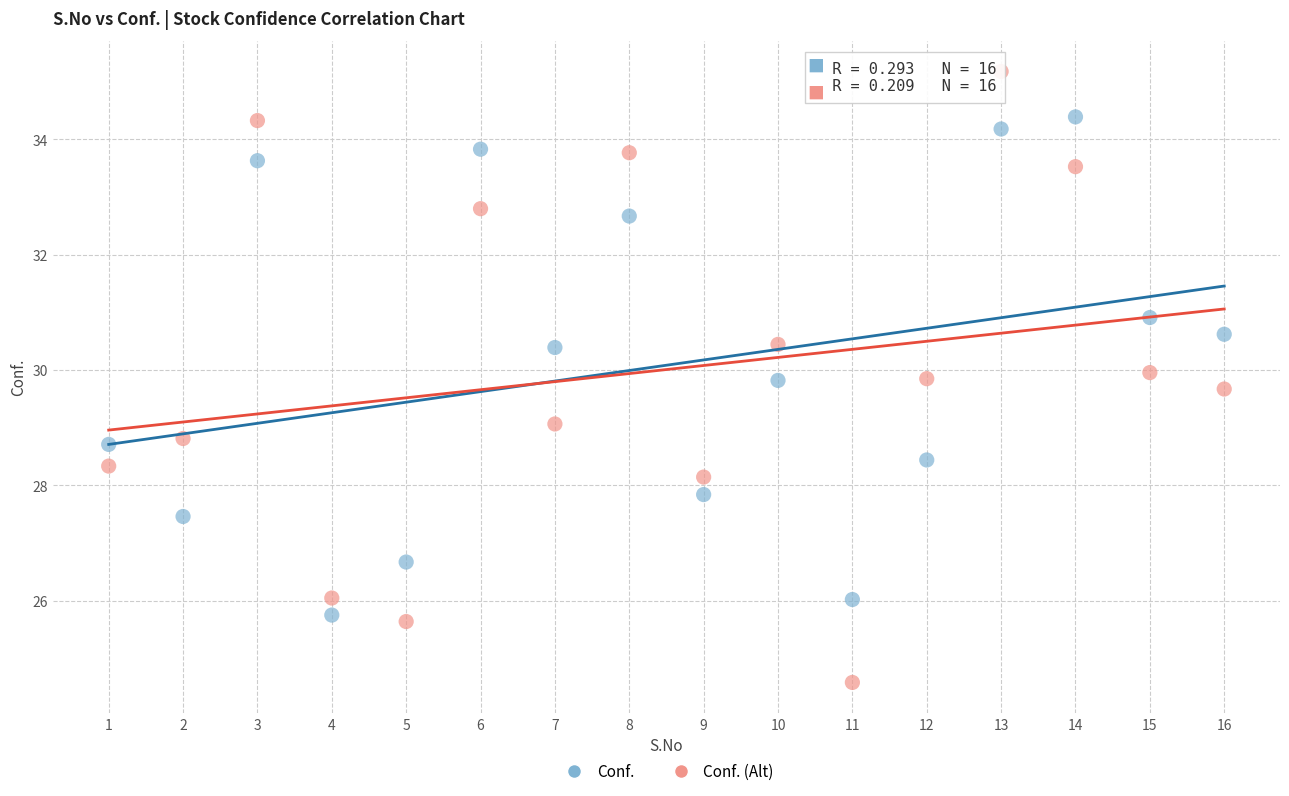

Across all data points, what is the range of X values (max minus min)?

15.0